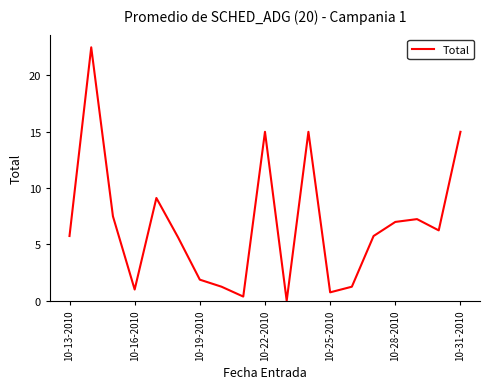

What is the maximum value shown in the chart?

22.5